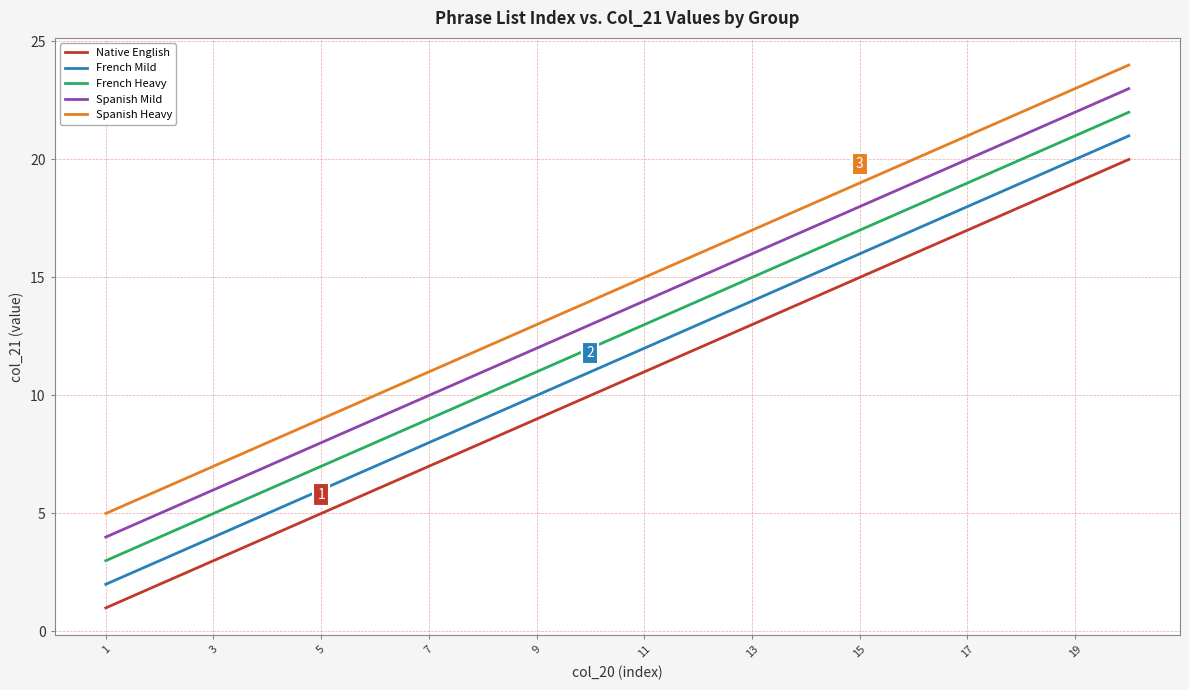

What is the minimum value shown in the chart?

1